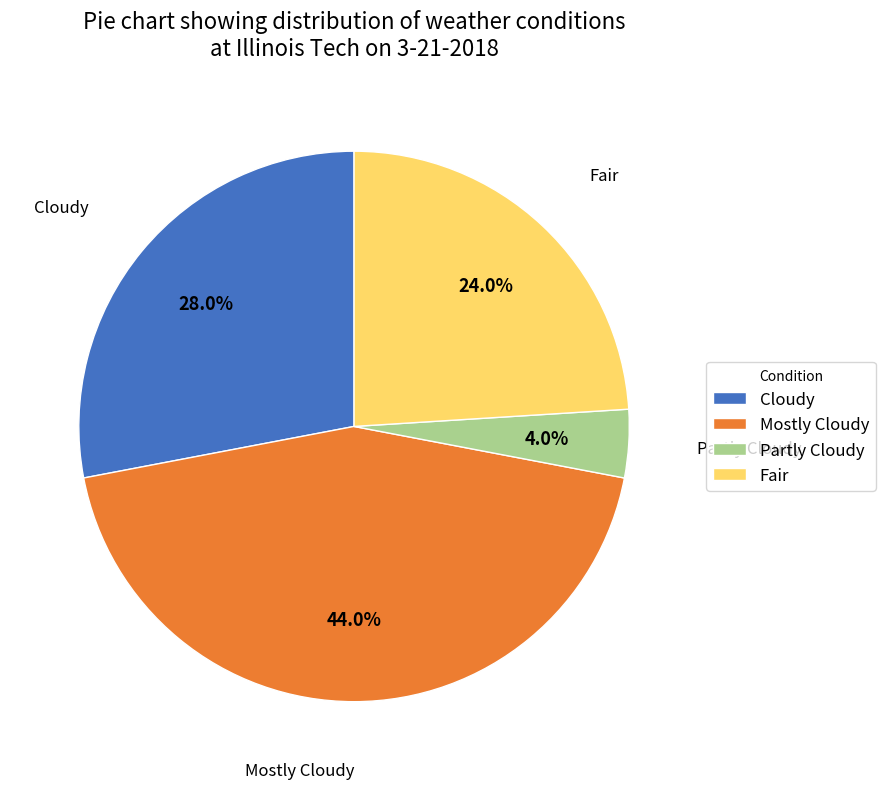

Is the sum of Fair and Cloudy greater than half?

Yes